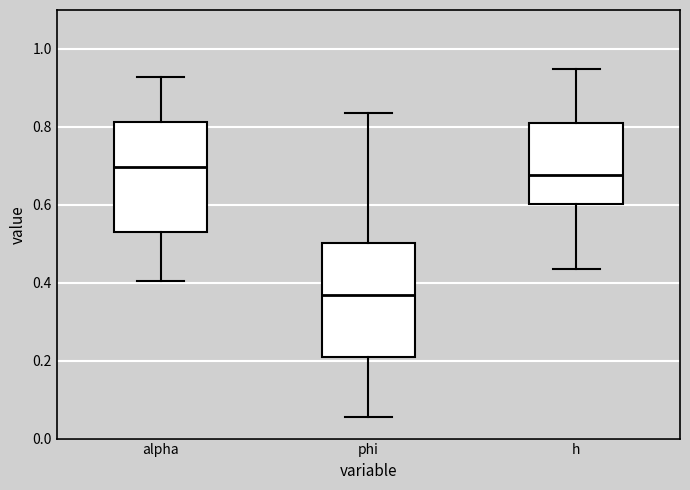

Reading left to right, read every box against the y-axis: the position of its median line, the range the box covers, and the ends of its whiskers. The values are not printed on the chart, so give them approximately, as read against the axis.

alpha: median 0.70, box 0.54 to 0.82, whiskers 0.40 to 0.92
phi: median 0.36, box 0.20 to 0.50, whiskers 0.06 to 0.84
h: median 0.68, box 0.60 to 0.82, whiskers 0.44 to 0.94